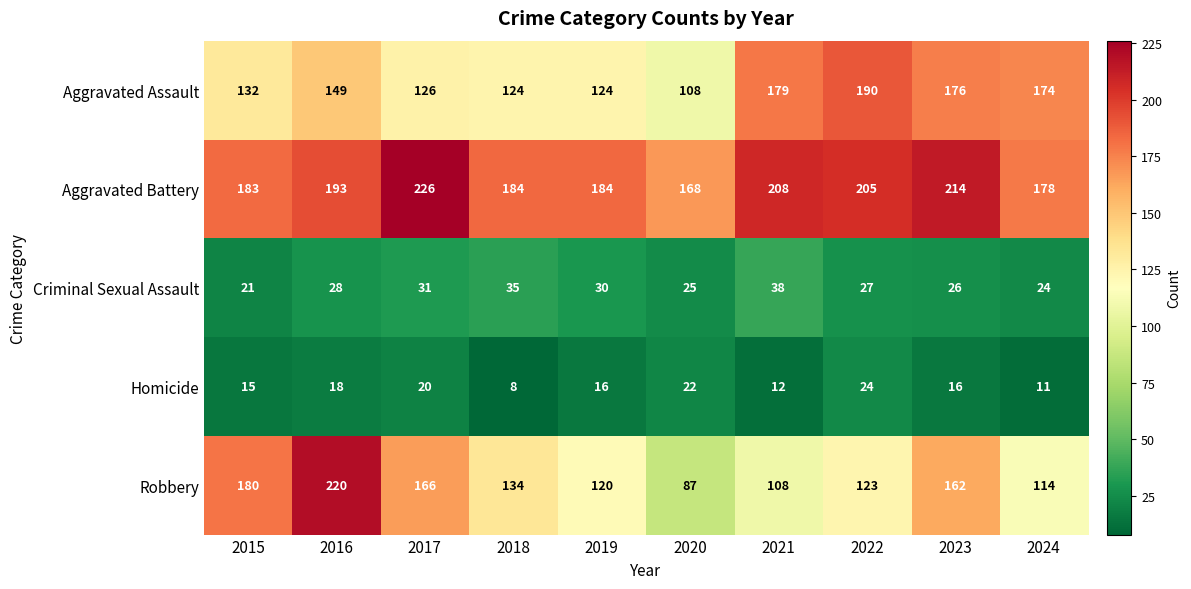

What is the greatest value displayed?

226